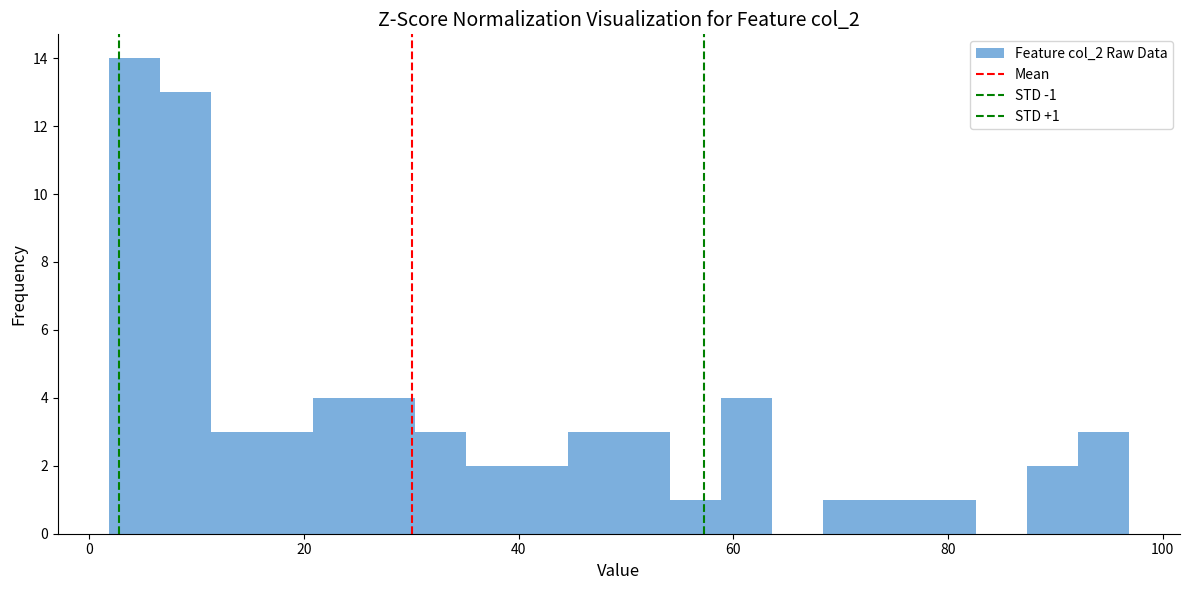

Around what value on the x-axis is the tallest bar? Give the approximate position of its centre, as read against the axis.

4